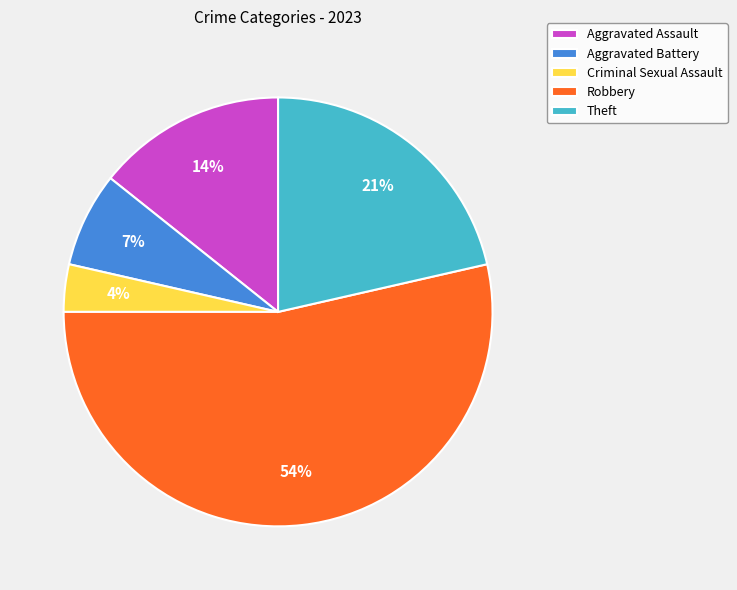

Combined, do Aggravated Battery and Criminal Sexual Assault account for over 50%?

No